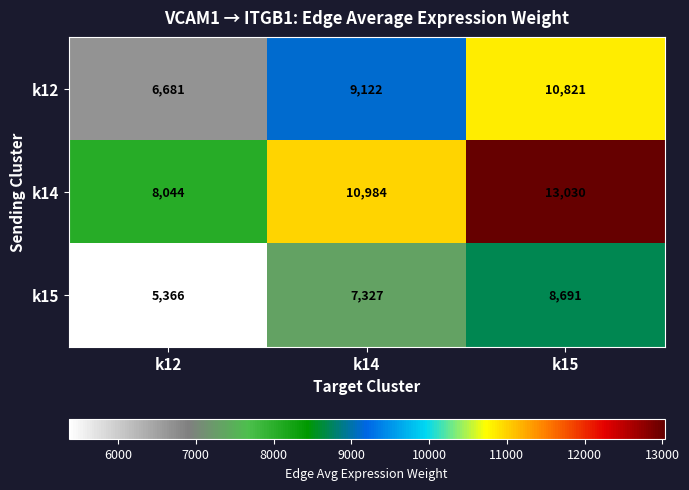

Count the k12 values in the range 6681 to 10821.

3